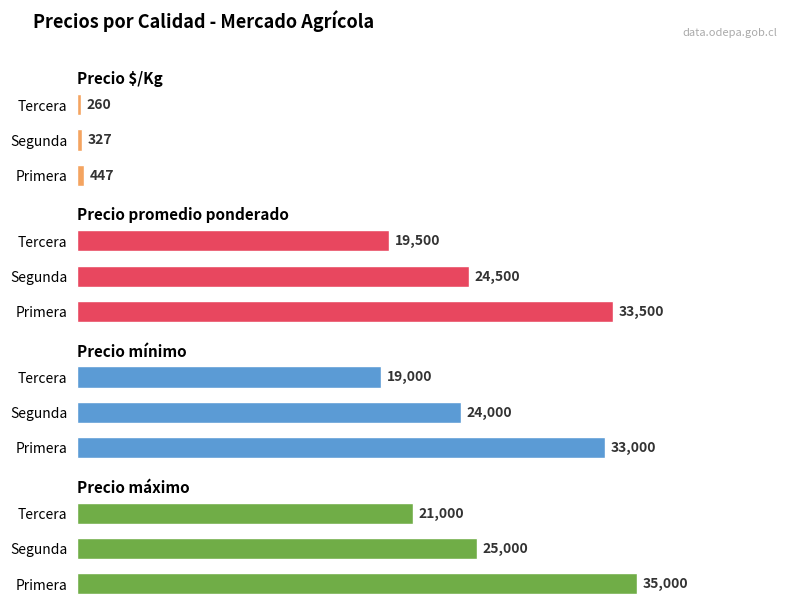

What is the sum of the Precio mínimo values at Segunda and Primera?

57000